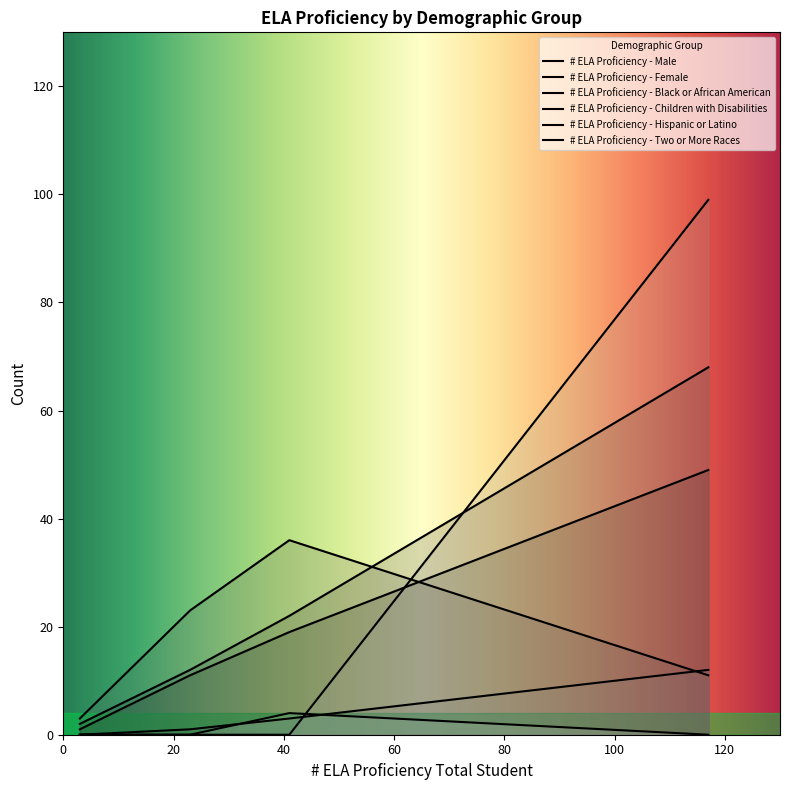

Is the value of # ELA Proficiency - Children with Disabilities at 41 greater than the value of # ELA Proficiency - Female at 117?

No